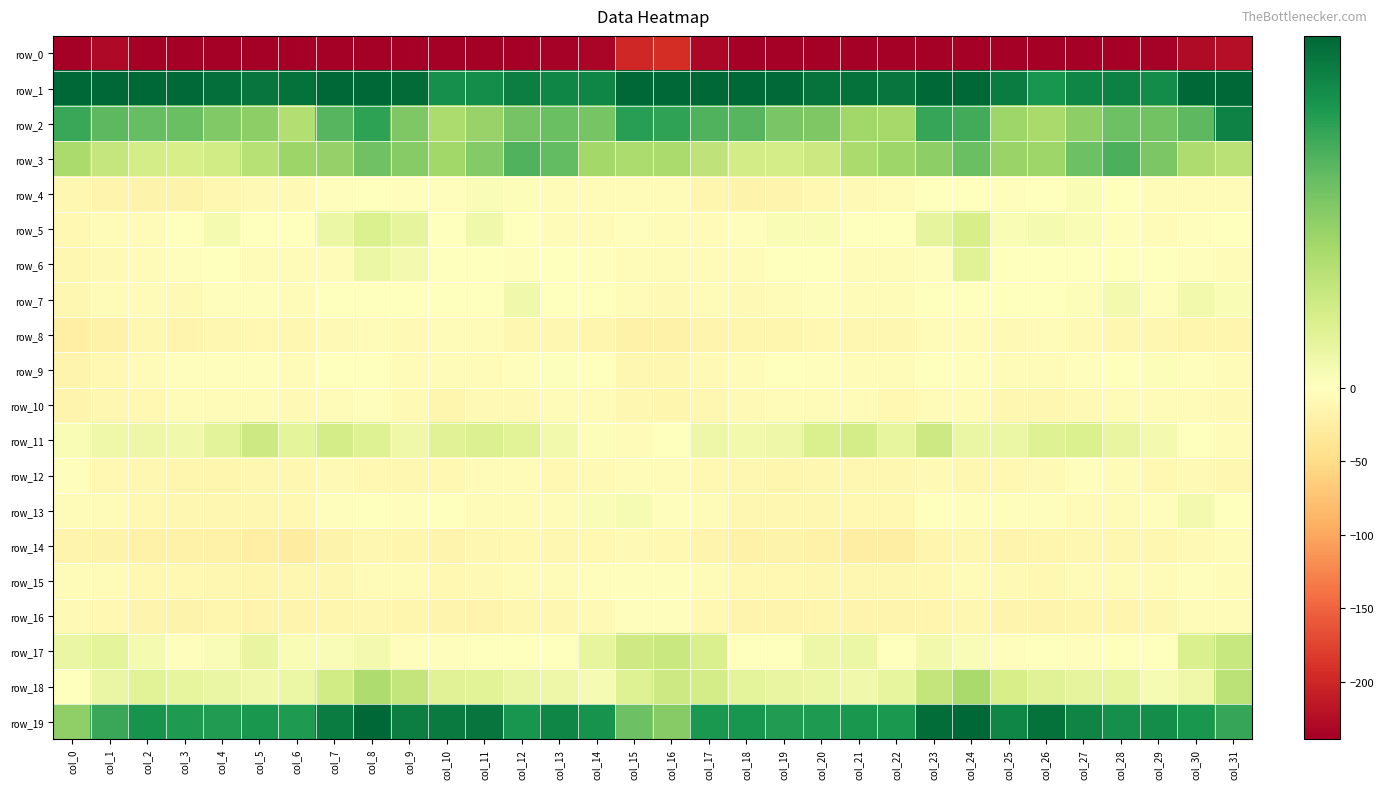

Reading left to right, list all the values displayed in this chart.

row_0: col_0=-242.5	col_1=-229.1	col_2=-242.1	col_3=-237.9	col_4=-240.0	col_5=-241.5	col_6=-238.8	col_7=-238.1	col_8=-239.8	col_9=-238.3	col_10=-242.4	col_11=-242.9	col_12=-238.5	col_13=-237.4	col_14=-232.7	col_15=-198.6	col_16=-193.2	col_17=-230.0	col_18=-240.9	col_19=-237.6	col_20=-241.5	col_21=-239.9	col_22=-238.9	col_23=-238.6	col_24=-239.5	col_25=-239.2	col_26=-243.8	col_27=-241.0	col_28=-237.7	col_29=-236.7	col_30=-227.9	col_31=-224.1
row_1: col_0=48.5	col_1=37.6	col_2=29.9	col_3=29.5	col_4=28.9	col_5=28.0	col_6=28.6	col_7=30.2	col_8=31.9	col_9=29.3	col_10=24.9	col_11=25.0	col_12=27.0	col_13=26.0	col_14=26.0	col_15=54.1	col_16=57.7	col_17=38.1	col_18=30.0	col_19=29.5	col_20=28.3	col_21=28.6	col_22=28.1	col_23=31.4	col_24=31.5	col_25=27.3	col_26=24.1	col_27=26.1	col_28=26.8	col_29=25.3	col_30=31.3	col_31=55.7
row_2: col_0=21.3	col_1=18.6	col_2=17.8	col_3=17.3	col_4=15.2	col_5=14.1	col_6=10.4	col_7=19.0	col_8=22.3	col_9=15.5	col_10=11.1	col_11=13.1	col_12=16.5	col_13=17.4	col_14=16.2	col_15=22.8	col_16=22.2	col_17=19.6	col_18=19.0	col_19=16.0	col_20=15.5	col_21=12.3	col_22=11.8	col_23=21.6	col_24=20.6	col_25=12.5	col_26=11.5	col_27=14.2	col_28=17.3	col_29=16.7	col_30=18.5	col_31=26.6
row_3: col_0=11.4	col_1=8.2	col_2=6.5	col_3=6.1	col_4=6.9	col_5=10.0	col_6=12.8	col_7=13.5	col_8=16.9	col_9=14.9	col_10=12.3	col_11=15.1	col_12=19.6	col_13=18.0	col_14=12.0	col_15=11.0	col_16=11.3	col_17=8.9	col_18=6.6	col_19=6.5	col_20=7.6	col_21=11.4	col_22=12.5	col_23=14.2	col_24=17.3	col_25=13.0	col_26=12.5	col_27=17.1	col_28=19.9	col_29=15.8	col_30=10.9	col_31=9.7
row_4: col_0=-12.7	col_1=-15.1	col_2=-17.7	col_3=-18.3	col_4=-12.5	col_5=-8.6	col_6=-8.5	col_7=-2.3	col_8=-0.0	col_9=-2.4	col_10=-2.0	col_11=0.8	col_12=0.6	col_13=-4.2	col_14=-7.1	col_15=-4.7	col_16=-7.1	col_17=-13.8	col_18=-18.5	col_19=-16.1	col_20=-11.0	col_21=-8.5	col_22=-7.4	col_23=-0.4	col_24=-0.9	col_25=-3.3	col_26=-0.8	col_27=1.1	col_28=-0.6	col_29=-6.0	col_30=-6.3	col_31=-5.8
row_5: col_0=-9.9	col_1=-7.1	col_2=-5.5	col_3=0.2	col_4=1.5	col_5=-0.4	col_6=-0.9	col_7=2.9	col_8=5.4	col_9=3.9	col_10=0.2	col_11=2.2	col_12=-1.6	col_13=-4.7	col_14=-5.8	col_15=-3.1	col_16=-4.7	col_17=-5.9	col_18=-3.2	col_19=1.1	col_20=1.0	col_21=-1.3	col_22=-0.2	col_23=4.0	col_24=6.2	col_25=1.0	col_26=1.6	col_27=0.9	col_28=-2.8	col_29=-6.0	col_30=-3.1	col_31=-0.9
row_6: col_0=-11.5	col_1=-8.7	col_2=-4.5	col_3=-2.5	col_4=-0.1	col_5=-4.2	col_6=-6.6	col_7=-5.2	col_8=2.8	col_9=1.8	col_10=-1.7	col_11=-1.4	col_12=-2.0	col_13=-0.9	col_14=-3.7	col_15=-6.2	col_16=-7.2	col_17=-6.3	col_18=-4.5	col_19=-0.9	col_20=-1.3	col_21=-5.5	col_22=-7.4	col_23=-2.8	col_24=4.8	col_25=-1.0	col_26=-1.2	col_27=-1.7	col_28=-1.7	col_29=-1.8	col_30=-3.2	col_31=-4.8
row_7: col_0=-12.4	col_1=-6.7	col_2=-4.9	col_3=-8.6	col_4=-2.7	col_5=-3.4	col_6=-4.8	col_7=-1.0	col_8=0.1	col_9=-0.3	col_10=-1.6	col_11=-0.7	col_12=2.3	col_13=-0.8	col_14=-0.4	col_15=-4.2	col_16=-7.6	col_17=-4.7	col_18=-8.5	col_19=-5.8	col_20=-2.4	col_21=-4.0	col_22=-4.8	col_23=0.1	col_24=0.2	col_25=-1.1	col_26=-1.5	col_27=0.6	col_28=1.7	col_29=-1.9	col_30=1.9	col_31=1.0
row_8: col_0=-24.2	col_1=-18.7	col_2=-12.3	col_3=-15.2	col_4=-12.1	col_5=-11.1	col_6=-12.5	col_7=-8.3	col_8=-6.8	col_9=-8.3	col_10=-7.4	col_11=-6.8	col_12=-11.4	col_13=-12.1	col_14=-14.1	col_15=-19.7	col_16=-18.7	col_17=-15.4	col_18=-14.0	col_19=-14.2	col_20=-11.1	col_21=-11.7	col_22=-12.2	col_23=-7.0	col_24=-7.0	col_25=-9.2	col_26=-5.8	col_27=-8.9	col_28=-11.8	col_29=-12.7	col_30=-13.6	col_31=-13.2
row_9: col_0=-15.3	col_1=-9.9	col_2=-5.0	col_3=-2.4	col_4=-2.0	col_5=-2.7	col_6=-4.7	col_7=-0.8	col_8=-0.6	col_9=-4.1	col_10=-4.0	col_11=-4.0	col_12=-2.5	col_13=0.4	col_14=-1.4	col_15=-12.2	col_16=-11.3	col_17=-8.1	col_18=-4.3	col_19=-1.7	col_20=-2.3	col_21=-3.8	col_22=-4.0	col_23=-0.1	col_24=-2.0	col_25=-4.8	col_26=-3.8	col_27=-3.6	col_28=-1.2	col_29=0.7	col_30=-2.7	col_31=-6.8
row_10: col_0=-15.4	col_1=-12.9	col_2=-9.6	col_3=-6.4	col_4=-4.6	col_5=-4.1	col_6=-9.3	col_7=-5.5	col_8=-3.4	col_9=-9.0	col_10=-14.0	col_11=-9.3	col_12=-7.7	col_13=-5.4	col_14=-5.2	col_15=-12.8	col_16=-13.6	col_17=-11.8	col_18=-8.6	col_19=-5.4	col_20=-3.9	col_21=-6.2	col_22=-9.4	col_23=-3.9	col_24=-4.6	col_25=-12.2	col_26=-12.9	col_27=-7.9	col_28=-7.3	col_29=-4.6	col_30=-6.2	col_31=-8.0
row_11: col_0=1.0	col_1=2.5	col_2=2.8	col_3=2.2	col_4=4.3	col_5=7.2	col_6=4.2	col_7=6.4	col_8=5.0	col_9=2.5	col_10=4.7	col_11=5.2	col_12=4.5	col_13=2.0	col_14=0.6	col_15=-3.9	col_16=-1.3	col_17=2.6	col_18=2.1	col_19=2.8	col_20=5.8	col_21=6.3	col_22=3.6	col_23=7.2	col_24=3.1	col_25=3.0	col_26=4.9	col_27=5.4	col_28=3.3	col_29=1.7	col_30=-1.4	col_31=-5.8
row_12: col_0=-2.8	col_1=-10.8	col_2=-12.0	col_3=-14.4	col_4=-13.8	col_5=-11.5	col_6=-12.1	col_7=-8.9	col_8=-10.8	col_9=-11.4	col_10=-9.7	col_11=-4.9	col_12=-4.2	col_13=-9.6	col_14=-8.1	col_15=-5.8	col_16=-5.1	col_17=-10.9	col_18=-12.8	col_19=-14.6	col_20=-12.6	col_21=-11.7	col_22=-11.8	col_23=-8.9	col_24=-11.9	col_25=-11.0	col_26=-8.4	col_27=-3.2	col_28=-6.4	col_29=-10.0	col_30=-8.9	col_31=-12.7
row_13: col_0=-6.8	col_1=-7.2	col_2=-10.4	col_3=-11.8	col_4=-11.3	col_5=-11.9	col_6=-10.4	col_7=-3.5	col_8=-1.7	col_9=-2.6	col_10=-1.8	col_11=-4.3	col_12=-5.1	col_13=-4.3	col_14=0.8	col_15=1.4	col_16=-2.6	col_17=-6.3	col_18=-11.4	col_19=-11.2	col_20=-11.7	col_21=-11.1	col_22=-9.4	col_23=-1.3	col_24=-2.8	col_25=-2.3	col_26=-2.8	col_27=-4.6	col_28=-5.2	col_29=-3.0	col_30=1.7	col_31=0.1
row_14: col_0=-16.6	col_1=-17.0	col_2=-20.0	col_3=-19.0	col_4=-19.1	col_5=-23.2	col_6=-26.5	col_7=-17.9	col_8=-11.5	col_9=-14.8	col_10=-15.5	col_11=-12.6	col_12=-11.1	col_13=-12.0	col_14=-9.9	col_15=-8.4	col_16=-10.1	col_17=-15.8	col_18=-20.0	col_19=-18.4	col_20=-20.2	col_21=-24.6	col_22=-25.7	col_23=-13.8	col_24=-12.5	col_25=-15.8	col_26=-14.7	col_27=-11.3	col_28=-11.5	col_29=-11.8	col_30=-9.2	col_31=-6.4
row_15: col_0=-5.3	col_1=-7.2	col_2=-10.1	col_3=-10.0	col_4=-11.4	col_5=-13.2	col_6=-12.6	col_7=-11.6	col_8=-7.4	col_9=-7.4	col_10=-10.9	col_11=-9.0	col_12=-5.2	col_13=-4.7	col_14=-2.2	col_15=-2.4	col_16=-2.6	col_17=-6.2	col_18=-10.3	col_19=-10.1	col_20=-12.1	col_21=-13.0	col_22=-12.9	col_23=-10.6	col_24=-6.4	col_25=-9.0	col_26=-10.9	col_27=-7.2	col_28=-5.0	col_29=-4.2	col_30=-2.6	col_31=-6.0
row_16: col_0=-9.0	col_1=-11.2	col_2=-15.0	col_3=-17.7	col_4=-14.7	col_5=-15.7	col_6=-15.1	col_7=-13.9	col_8=-12.5	col_9=-14.8	col_10=-16.7	col_11=-15.2	col_12=-12.8	col_13=-13.0	col_14=-7.7	col_15=-3.0	col_16=-3.7	col_17=-9.9	col_18=-16.6	col_19=-16.7	col_20=-14.5	col_21=-15.6	col_22=-15.2	col_23=-13.1	col_24=-13.1	col_25=-15.9	col_26=-16.5	col_27=-14.0	col_28=-13.1	col_29=-12.1	col_30=-6.2	col_31=-4.4
row_17: col_0=3.1	col_1=4.1	col_2=1.4	col_3=-2.0	col_4=0.9	col_5=3.4	col_6=1.0	col_7=0.8	col_8=1.7	col_9=-2.1	col_10=-2.5	col_11=-1.6	col_12=-1.7	col_13=-1.5	col_14=3.7	col_15=7.1	col_16=7.9	col_17=5.6	col_18=-0.3	col_19=-1.7	col_20=2.6	col_21=3.0	col_22=-0.4	col_23=1.9	col_24=0.8	col_25=-3.1	col_26=-1.7	col_27=-2.0	col_28=-1.2	col_29=-1.2	col_30=5.8	col_31=8.0
row_18: col_0=-0.7	col_1=3.2	col_2=4.5	col_3=3.5	col_4=3.1	col_5=2.2	col_6=2.9	col_7=6.9	col_8=10.9	col_9=8.6	col_10=4.9	col_11=4.5	col_12=3.2	col_13=2.7	col_14=1.3	col_15=5.1	col_16=7.3	col_17=6.3	col_18=4.1	col_19=3.5	col_20=2.9	col_21=2.2	col_22=3.6	col_23=8.5	col_24=11.6	col_25=6.3	col_26=4.8	col_27=3.9	col_28=3.6	col_29=1.2	col_30=2.4	col_31=9.4
row_19: col_0=14.0	col_1=21.4	col_2=24.4	col_3=23.4	col_4=23.2	col_5=23.9	col_6=23.5	col_7=27.2	col_8=30.5	col_9=26.9	col_10=27.4	col_11=28.2	col_12=24.2	col_13=26.0	col_14=24.3	col_15=17.1	col_16=14.9	col_17=23.8	col_18=24.1	col_19=23.3	col_20=23.4	col_21=24.0	col_22=23.6	col_23=29.0	col_24=29.9	col_25=26.0	col_26=28.6	col_27=26.3	col_28=24.9	col_29=25.2	col_30=23.9	col_31=21.7